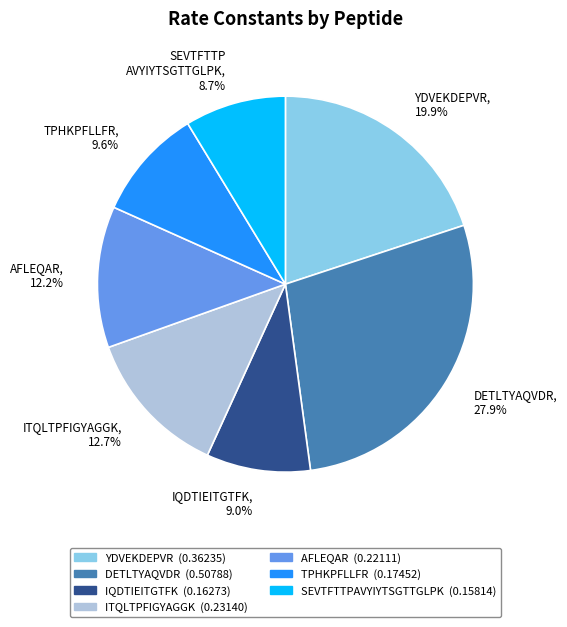

Does any single category account for the majority?

No